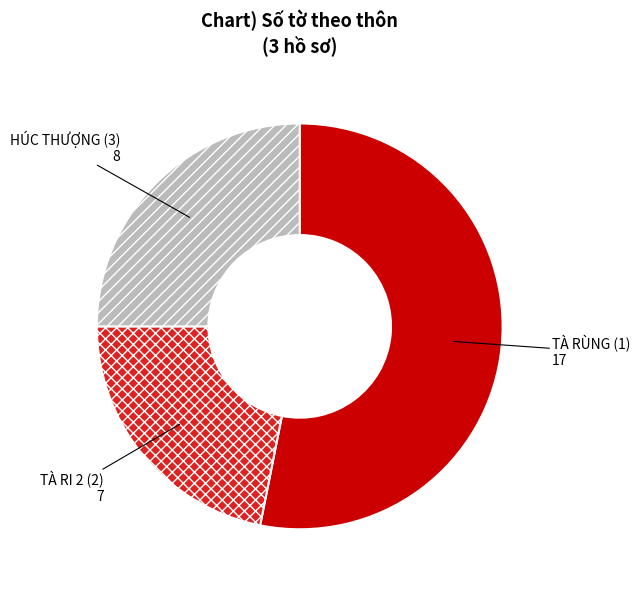

Is TÀ RÙNG (1) 17 the majority of the pie?

Yes